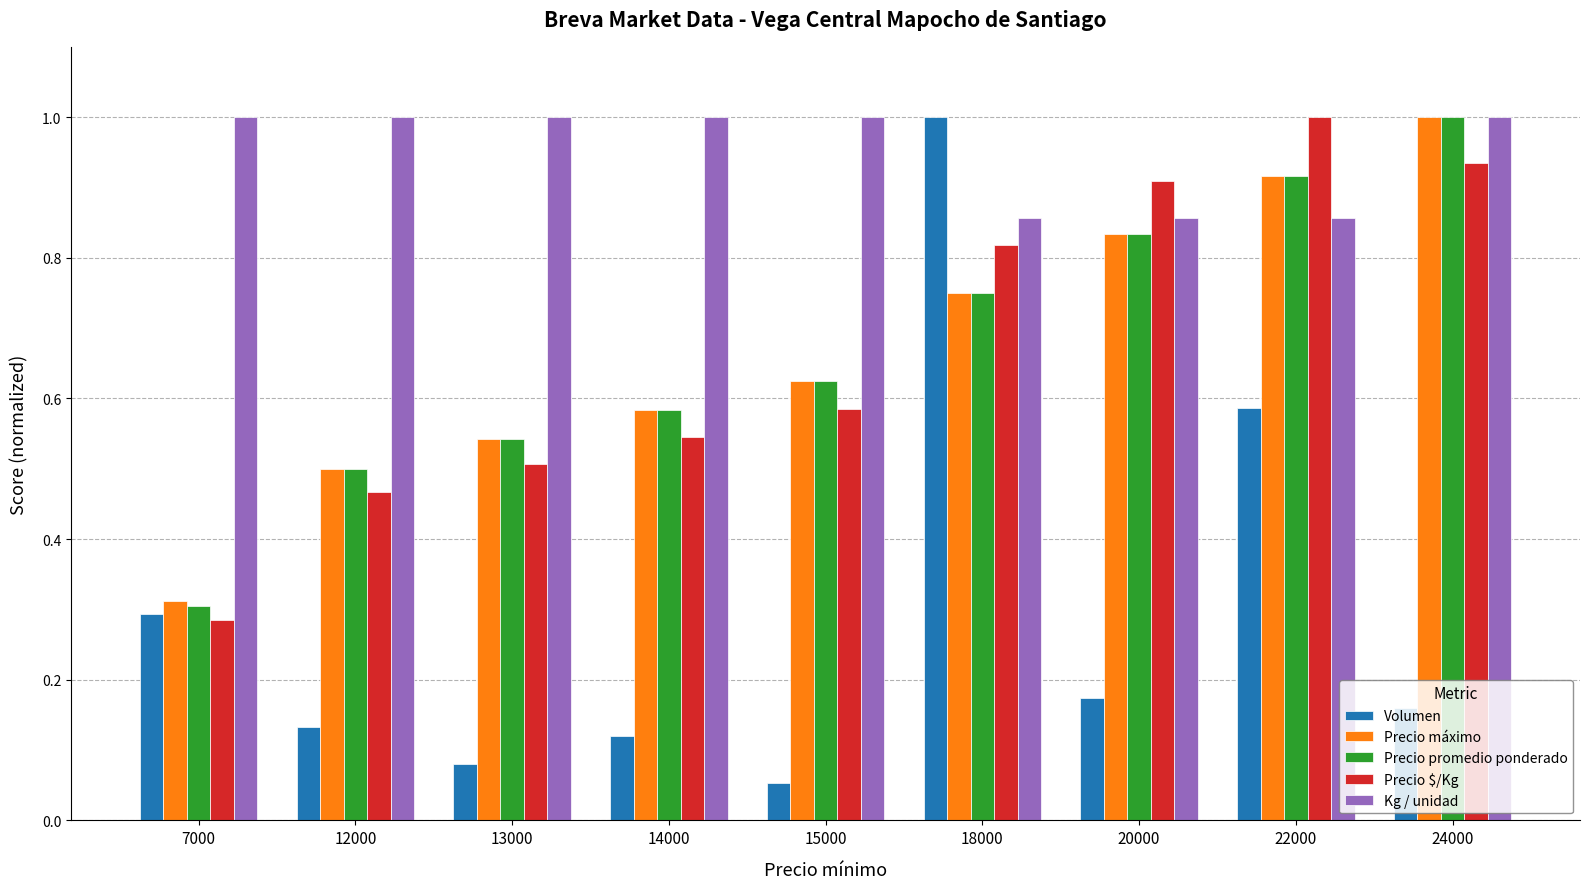

What is the difference between the second highest and second lowest values in the Precio promedio ponderado series?

0.4